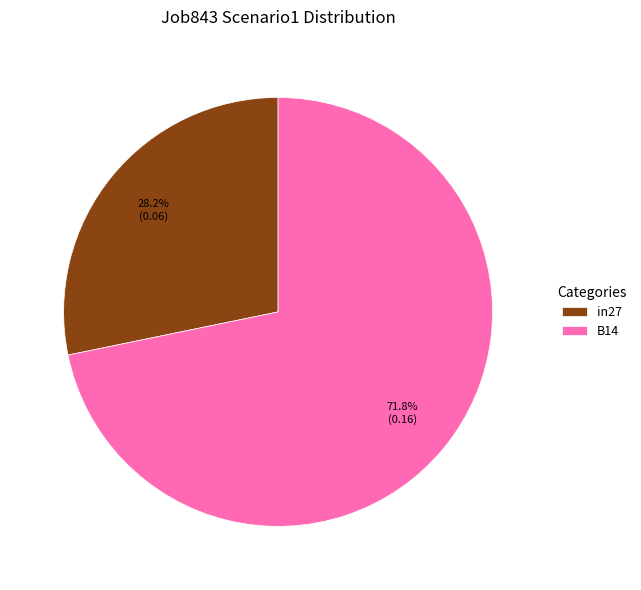

Rank the categories by value from lowest to highest.

in27, B14